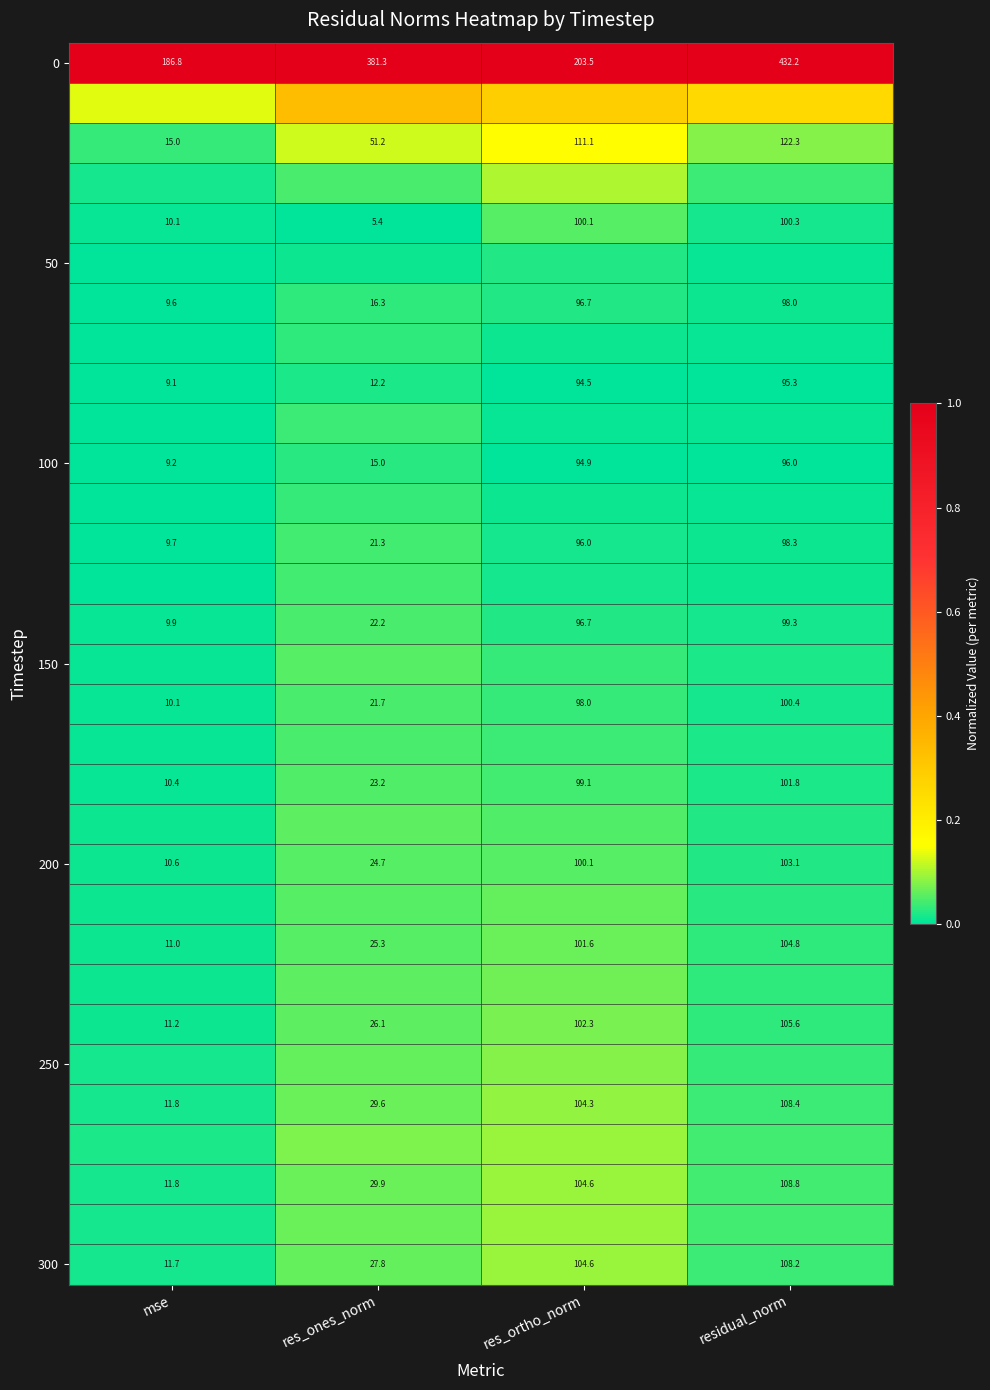

At which label is 300 closest to 59?

res_ones_norm